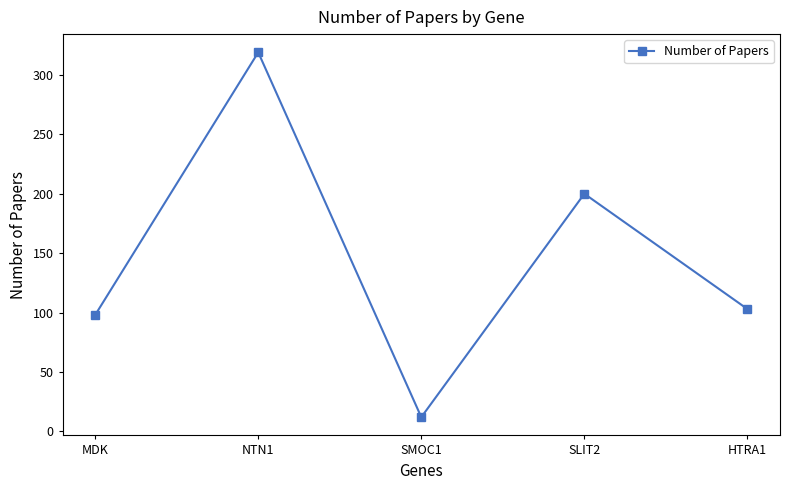

What is the sum of the values at MDK and SMOC1?

110